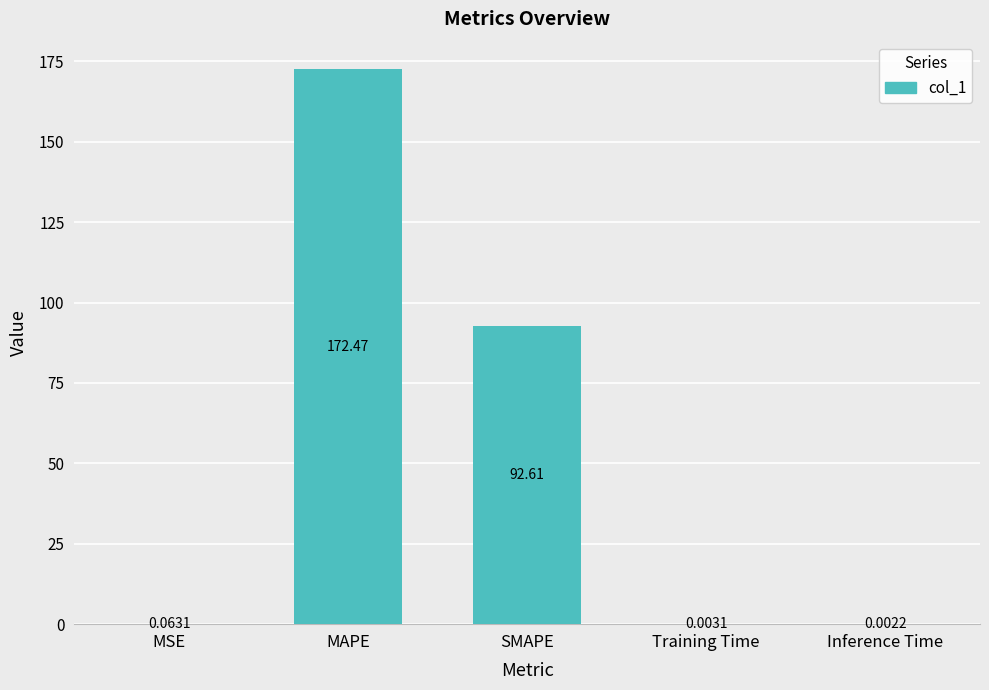

What is the maximum value shown in the chart?

172.5